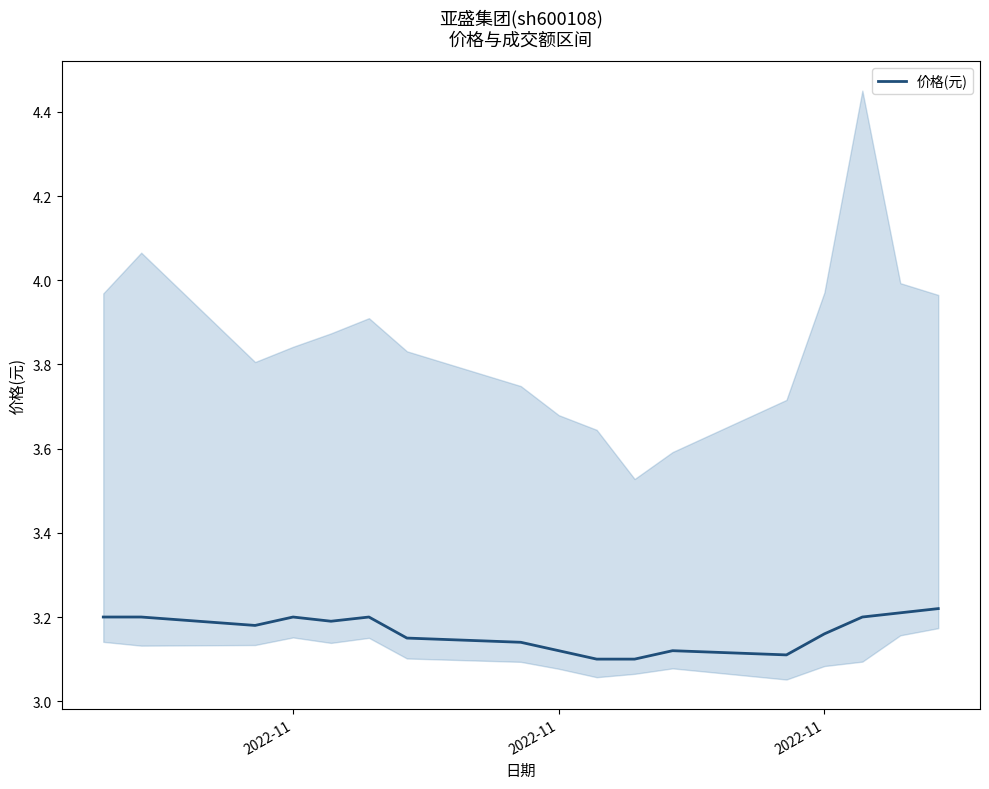

What is the label of the 16th point from the right?

2022-11